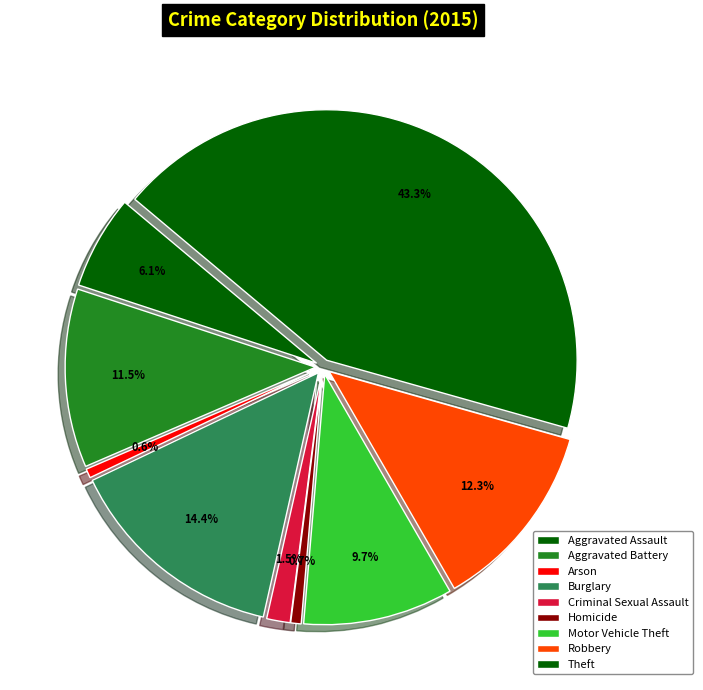

How many slices are in this pie chart?

9